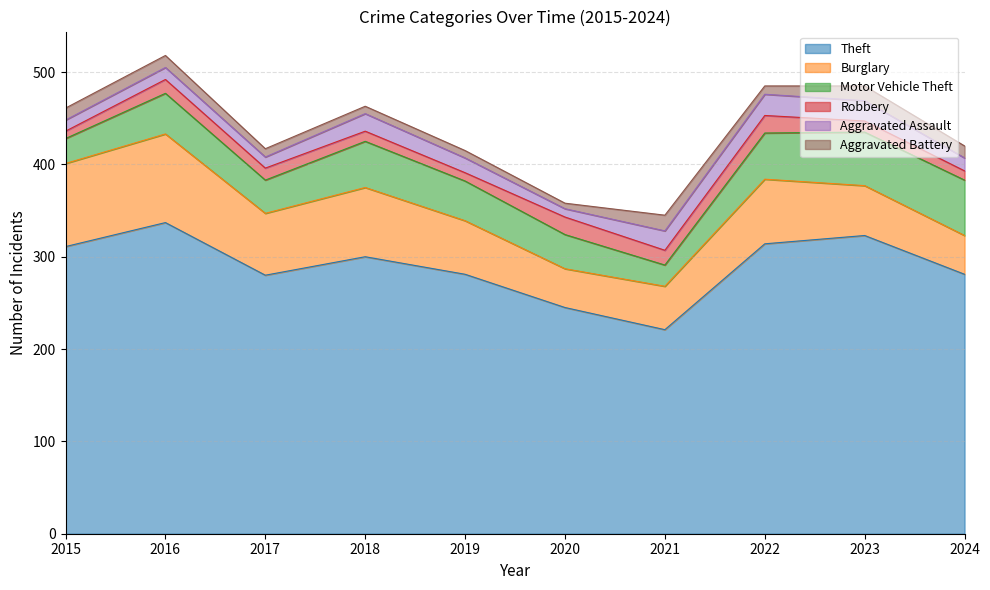

What is the difference between the Aggravated Assault values at 2016 and 2021?

8